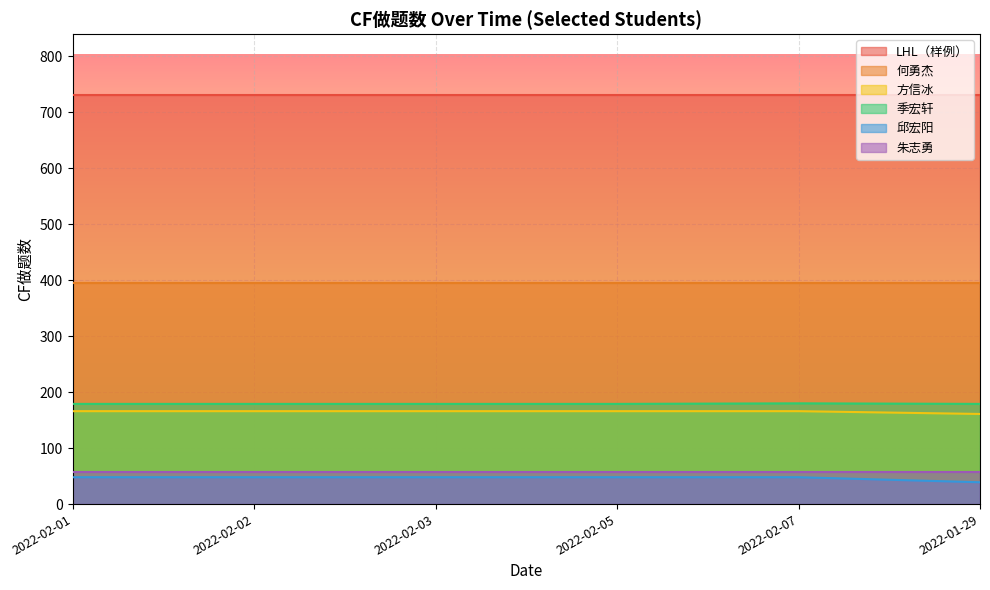

What is the total value across all series at 2022-02-01?

1575